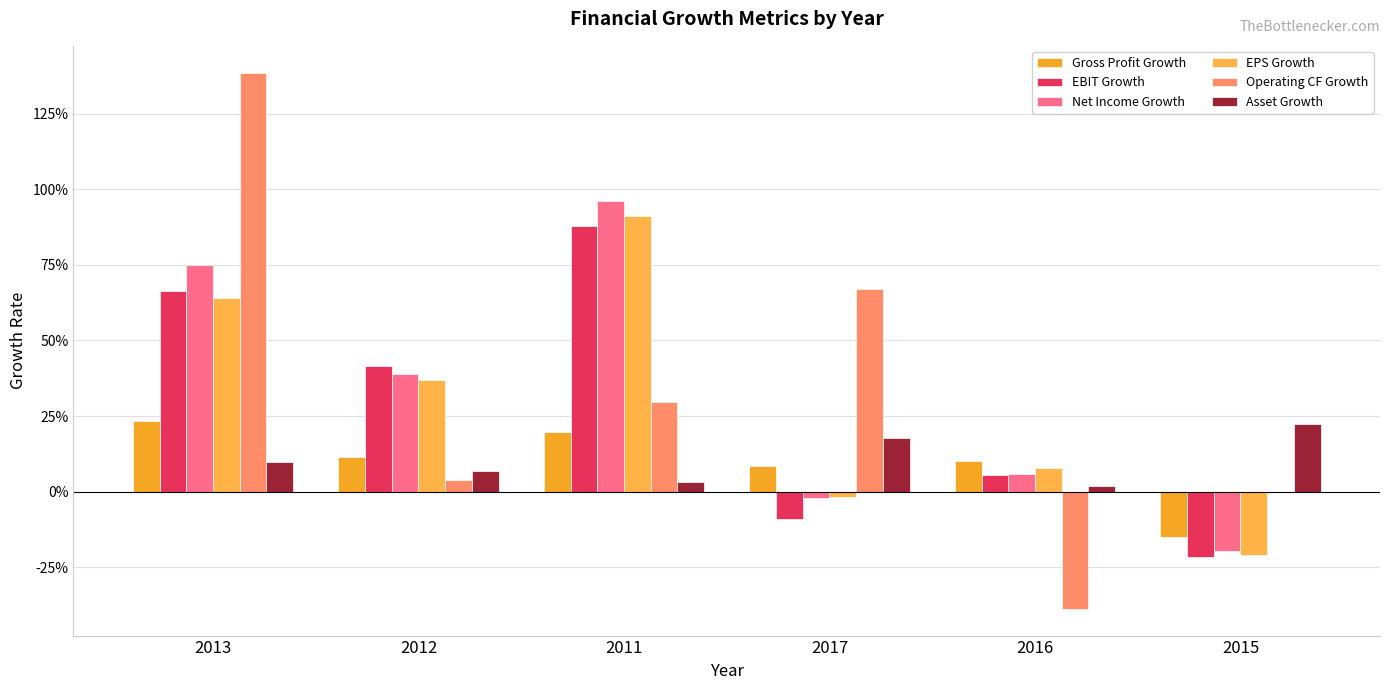

What is the value of the Operating CF Growth bar at the 3rd from the left?

0.3